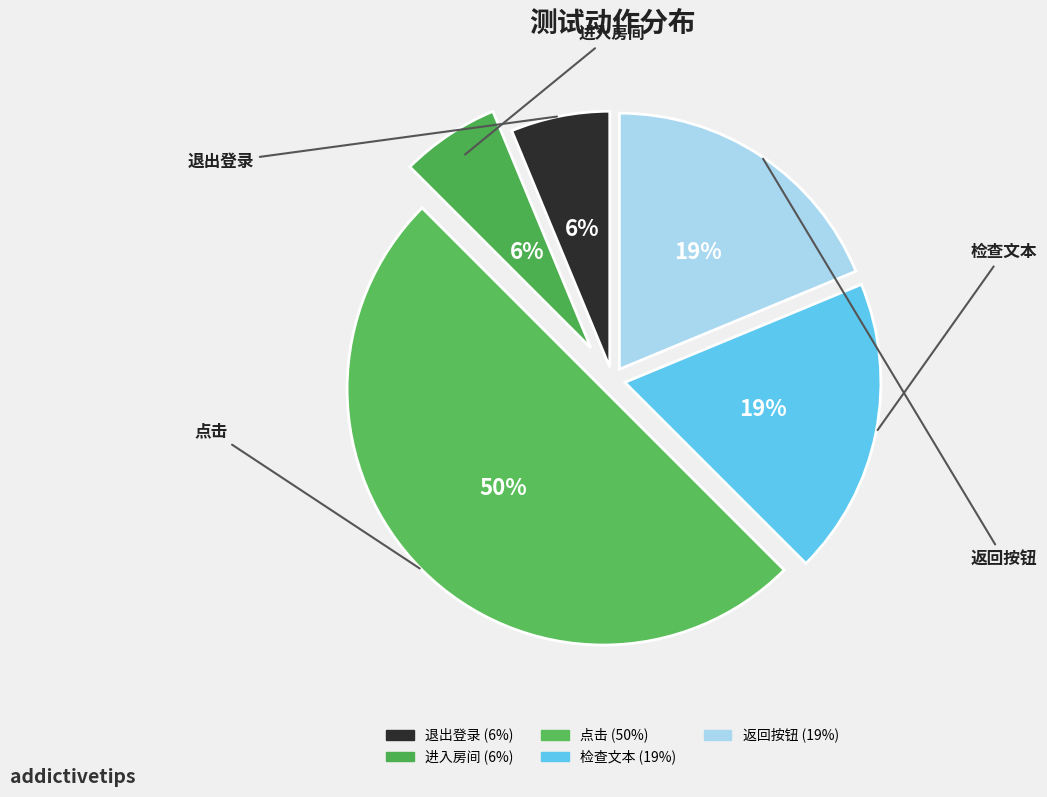

Count the number of slices in the pie.

5